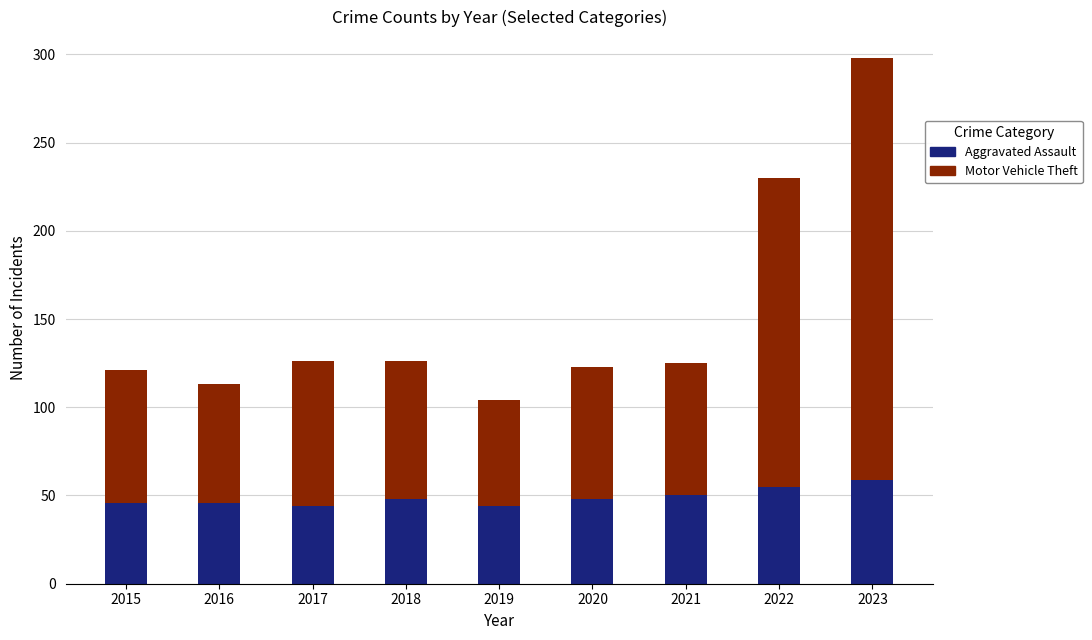

At which category is the sum across all series the highest?

2023